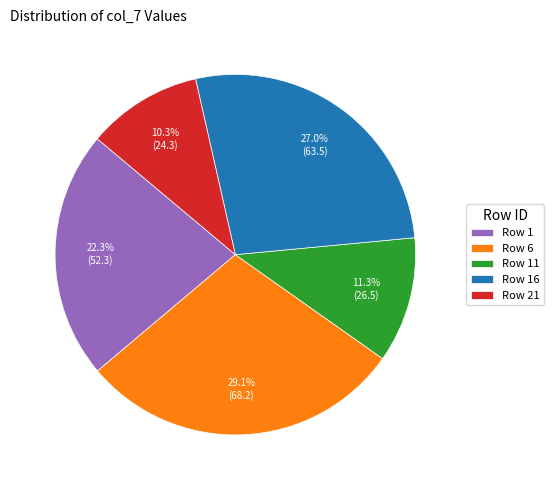

Which slice is the smallest?

Row 21